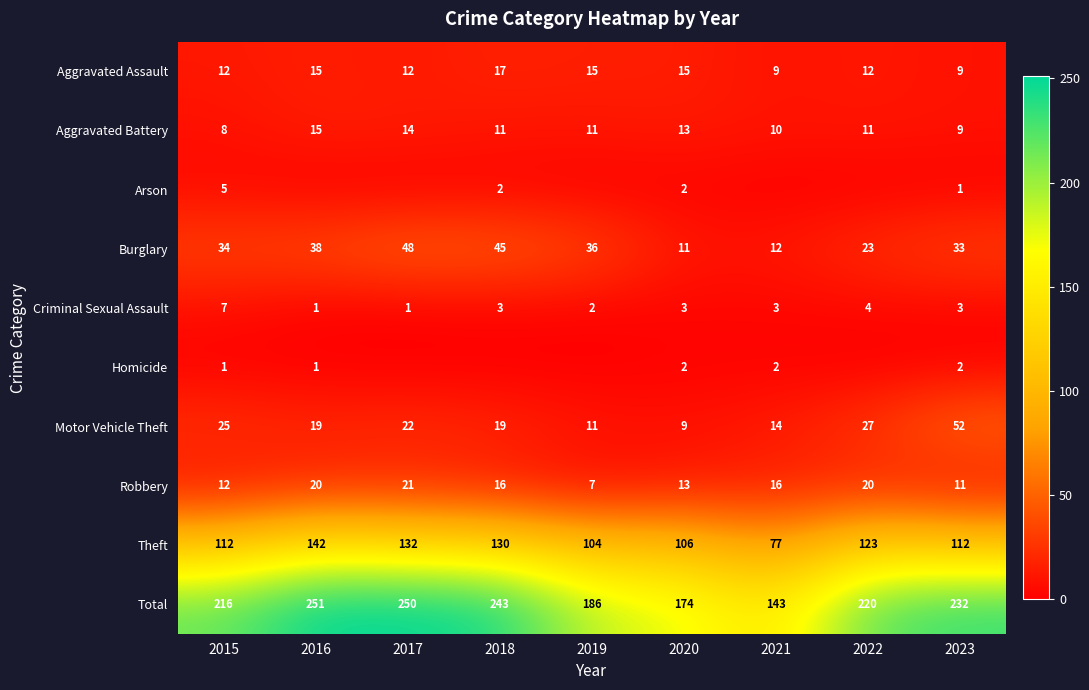

Which category has the lowest value across all series?

2016